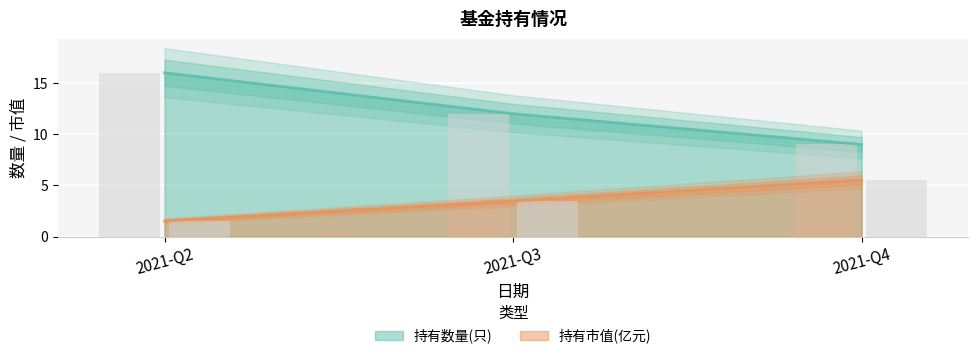

The value of 持有市值(亿元) at 2021-Q3 is 5.3. True or false?

False